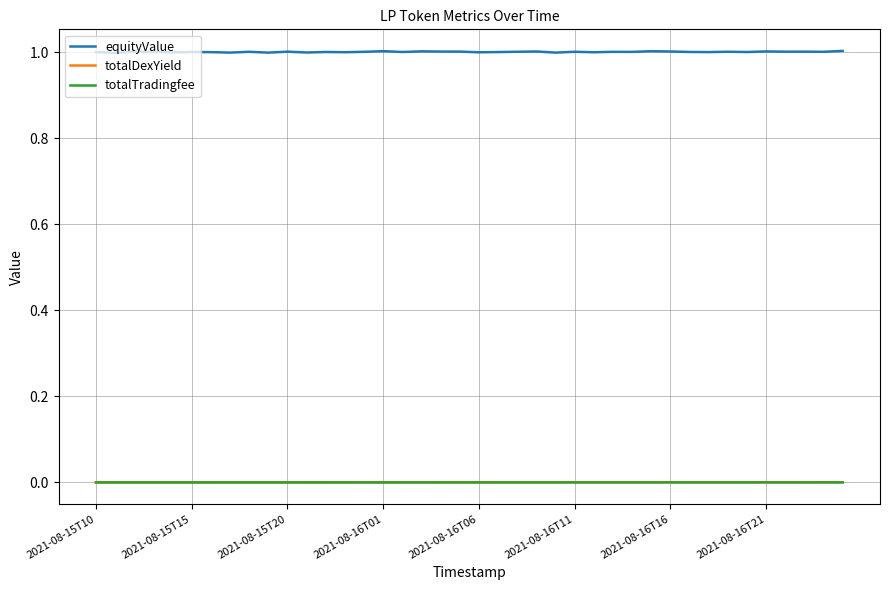

Which series has the largest total across all categories?

equityValue